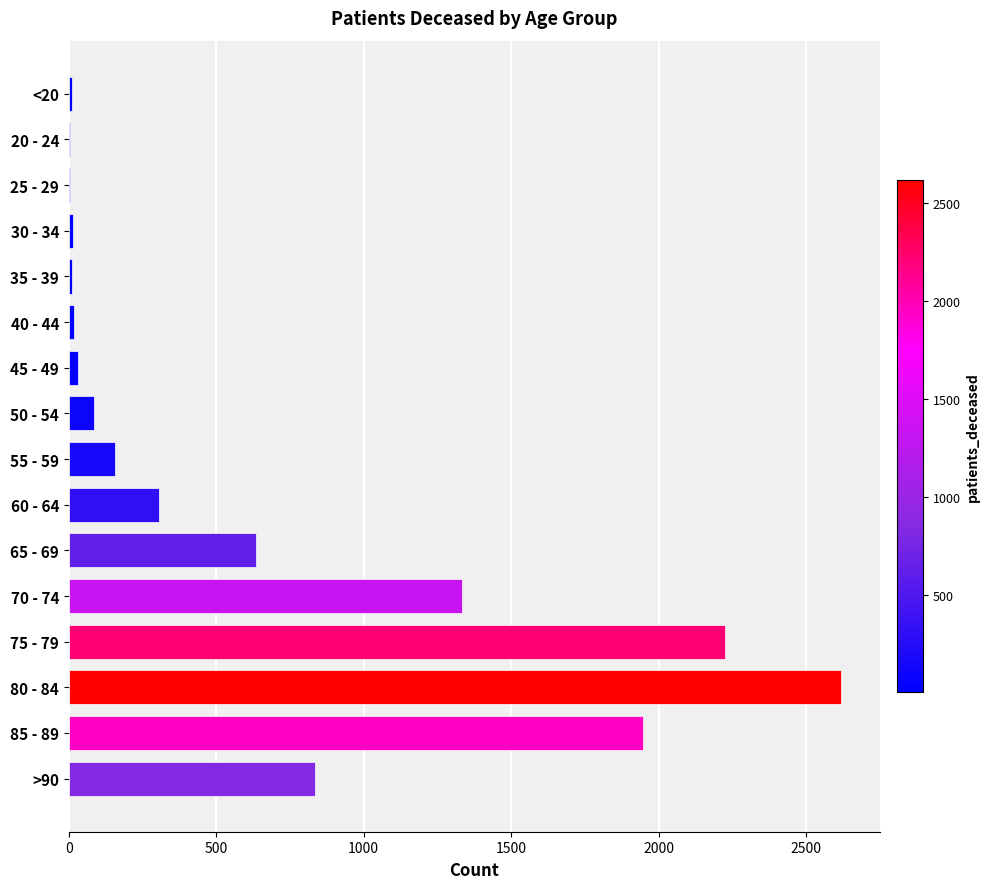

What is the maximum value shown in the chart?

2620